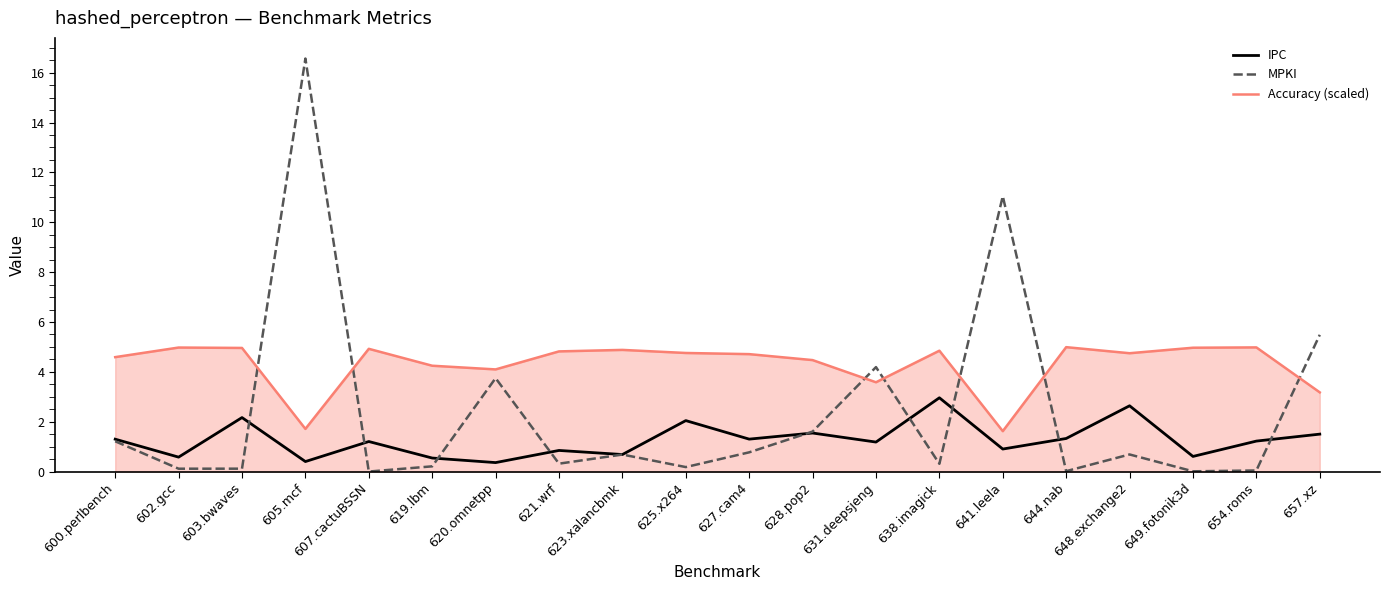

True or false: Accuracy (scaled) and IPC intersect in this chart.

False